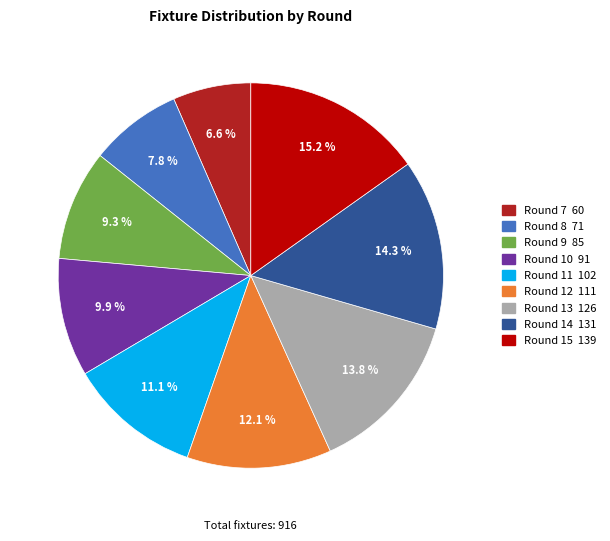

To the nearest percent, what percentage of the pie is Round 11?

11%